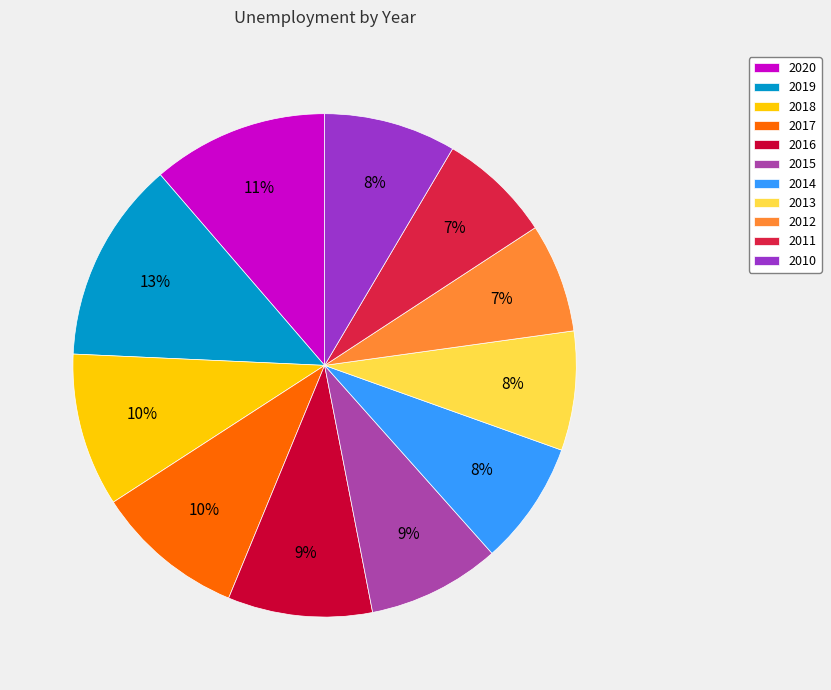

Count the number of slices in the pie.

11